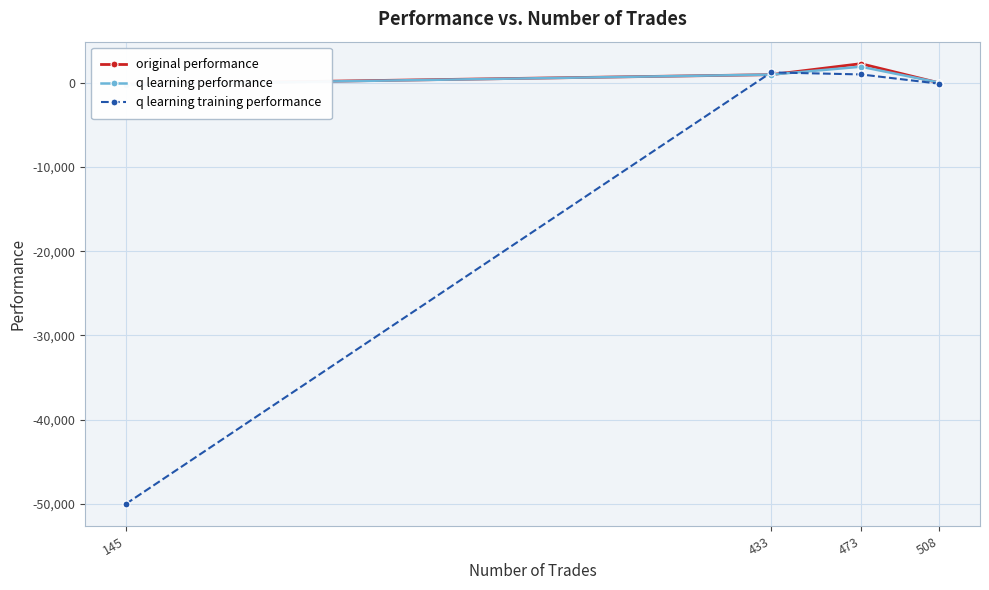

Is this an area chart (filled region under the line)?

No